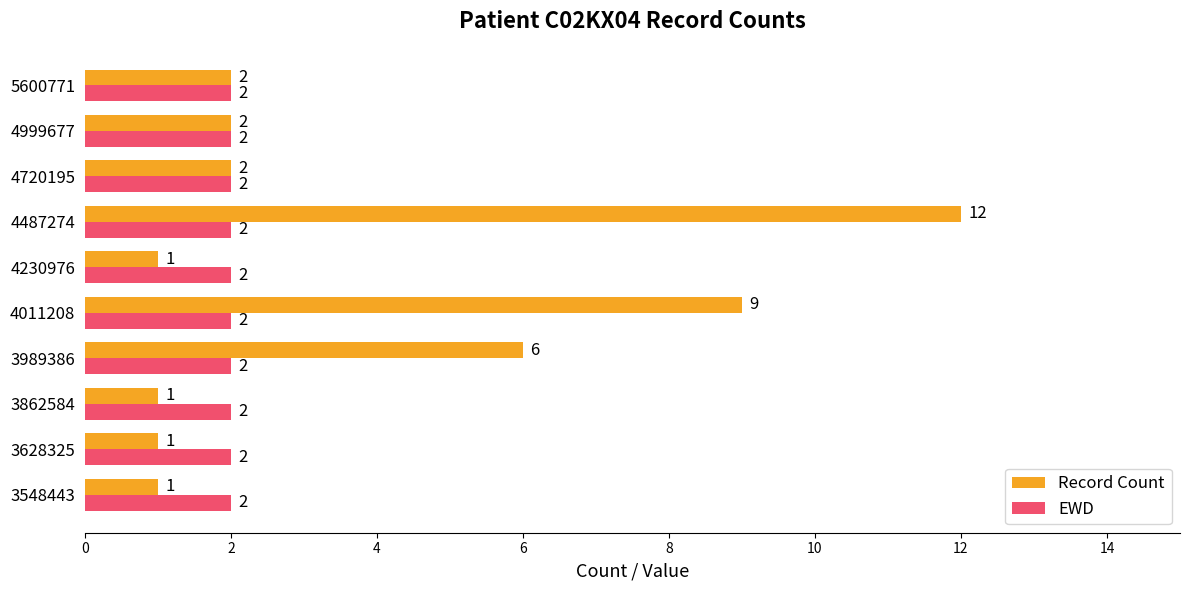

At which label is Record Count closest to 6?

3989386